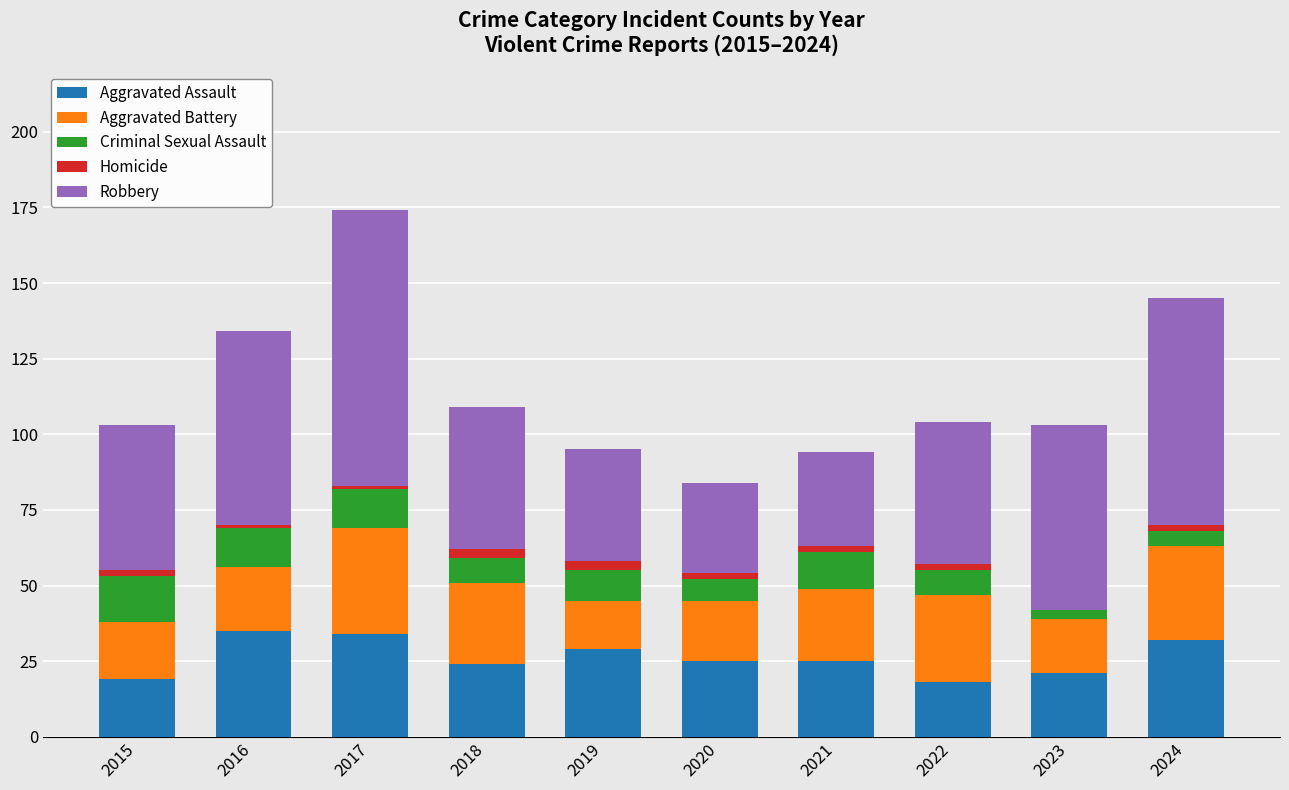

Is it true that Aggravated Assault equals 29 at 2023?

False